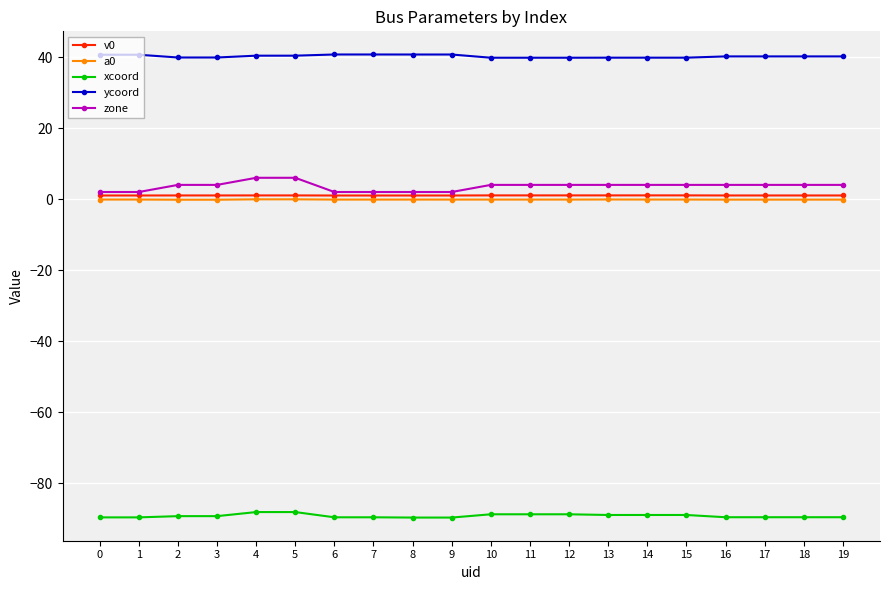

True or false: ycoord and v0 cross at least once.

False